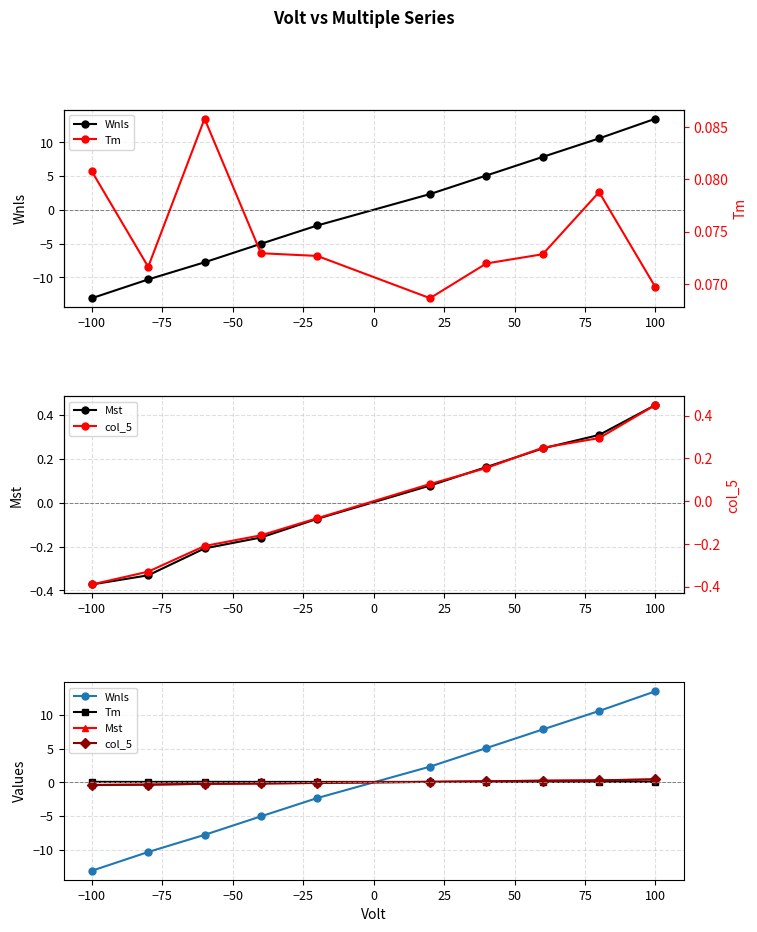

How many lines are shown in the chart?

4